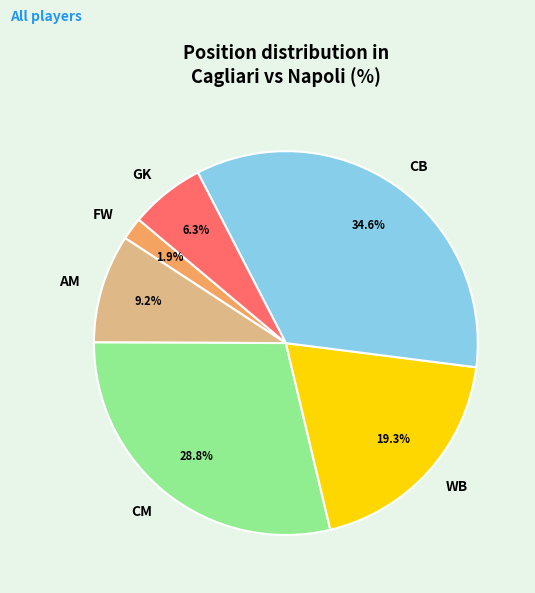

To the nearest percent, what portion does FW represent?

2%